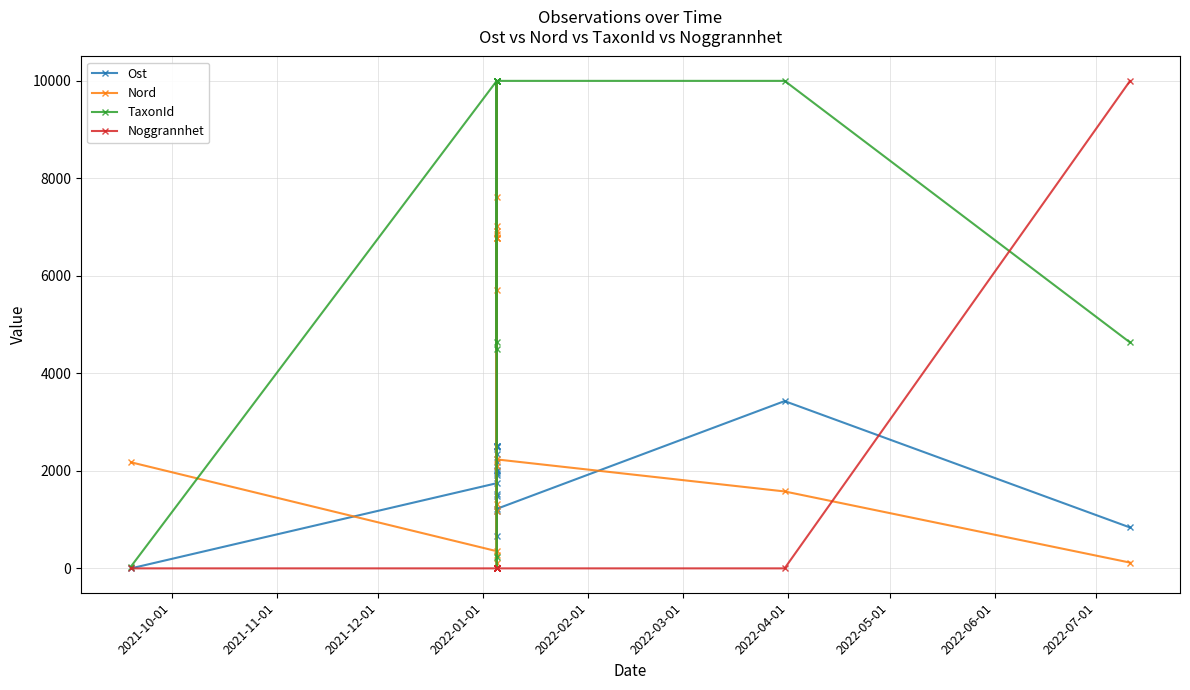

True or false: TaxonId has more than 2 points higher than both neighbors.

False